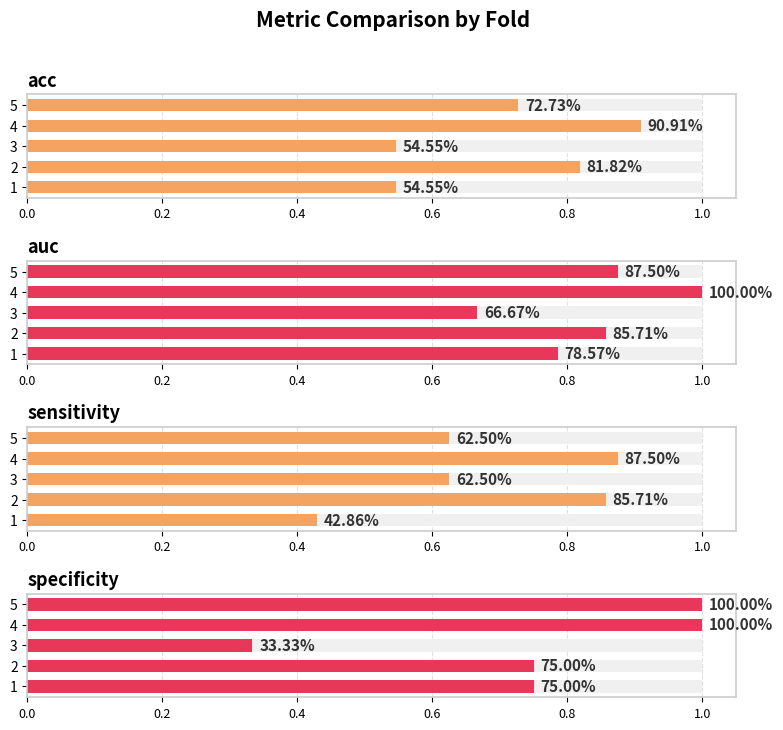

What is the value of the specificity bar at the 5th from the left?

1.0